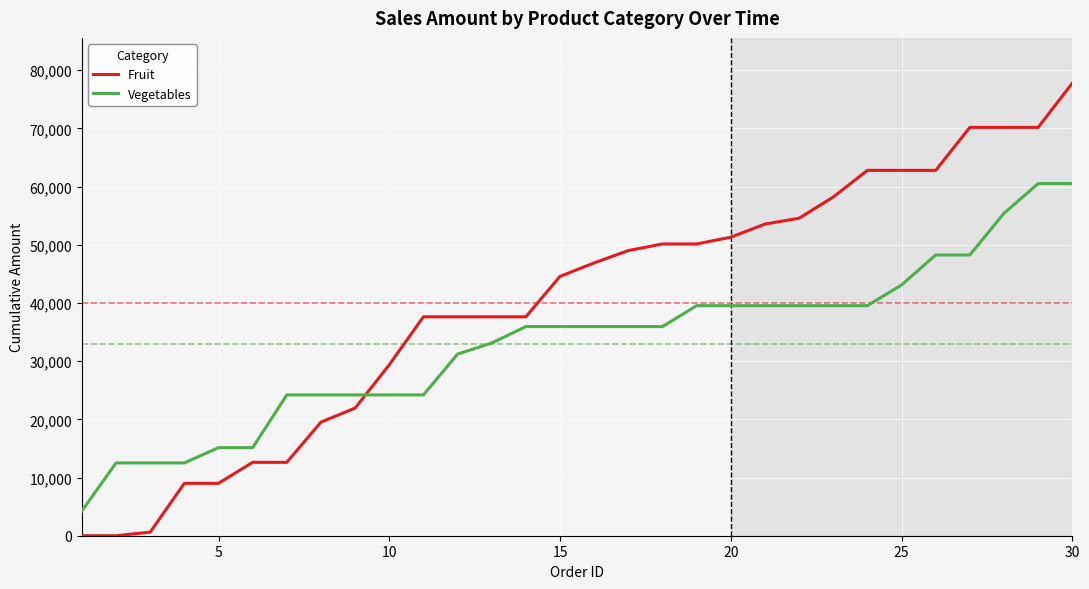

List the series in order of their peak value, highest first.

Fruit, Vegetables